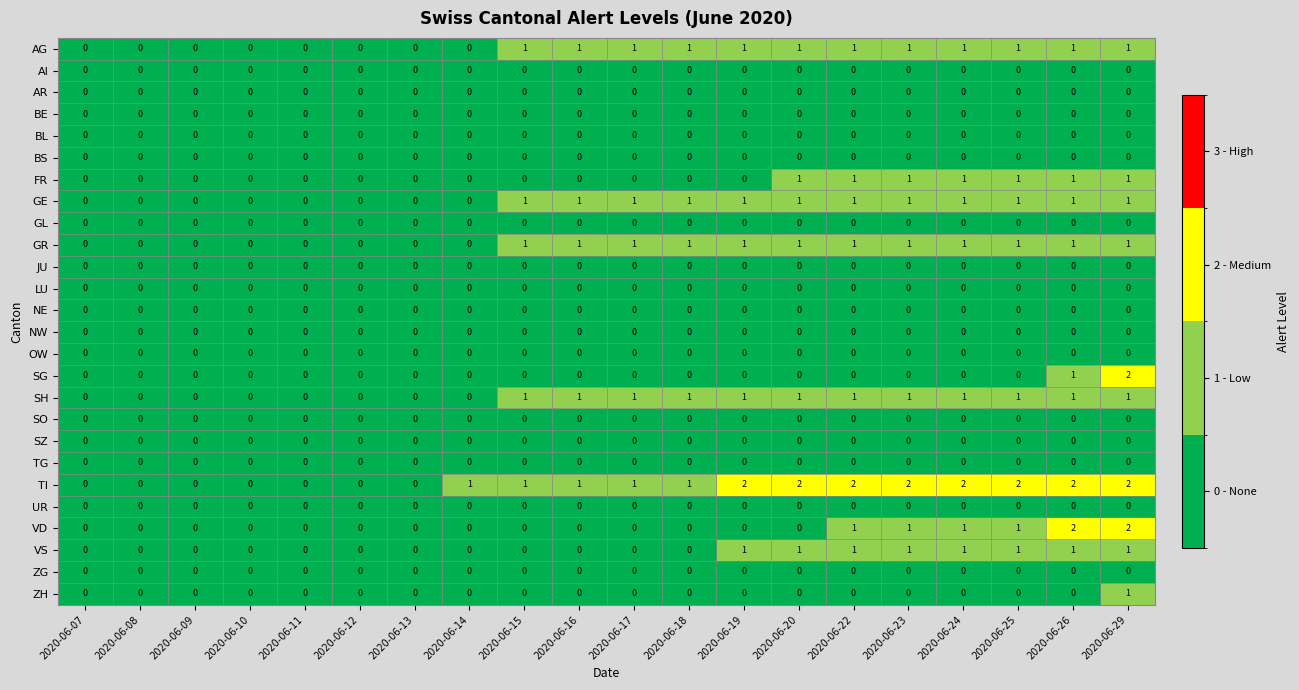

At which category is the sum across all series the highest?

2020-06-29